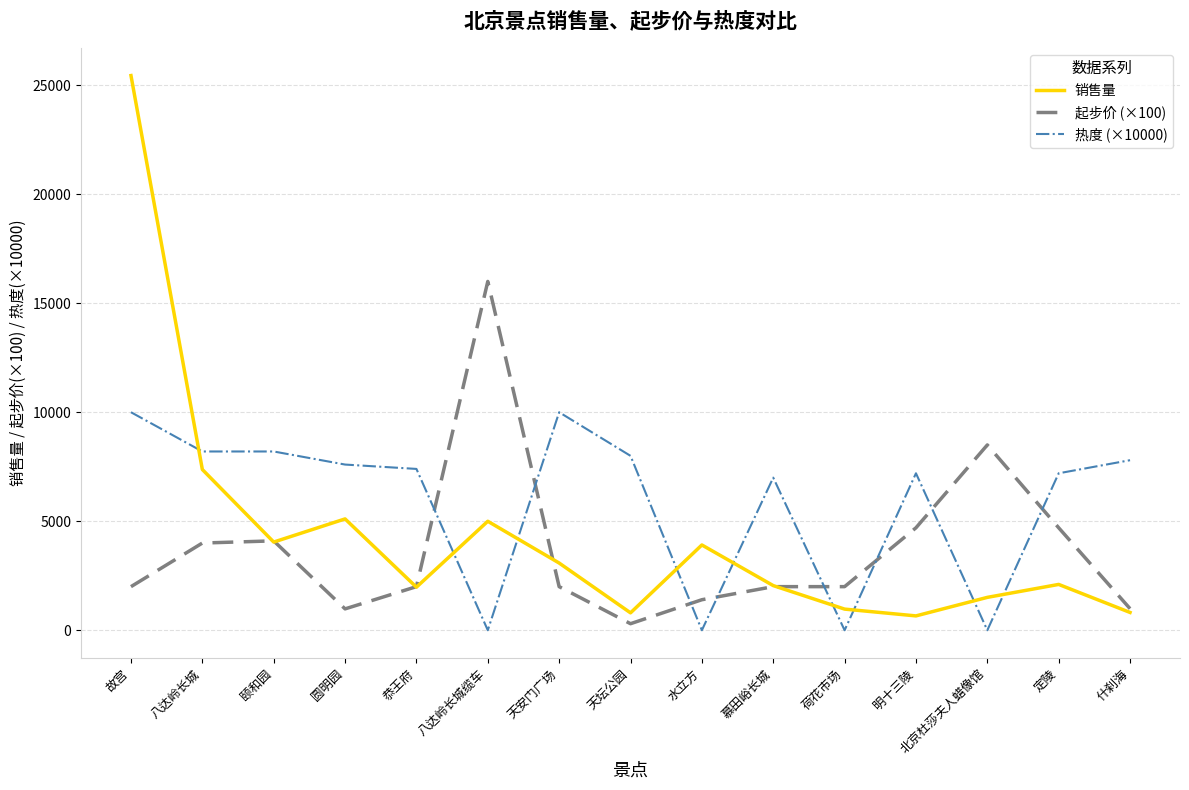

Rank the series by their average value, from lowest to highest.

起步价 (×100), 销售量, 热度 (×10000)